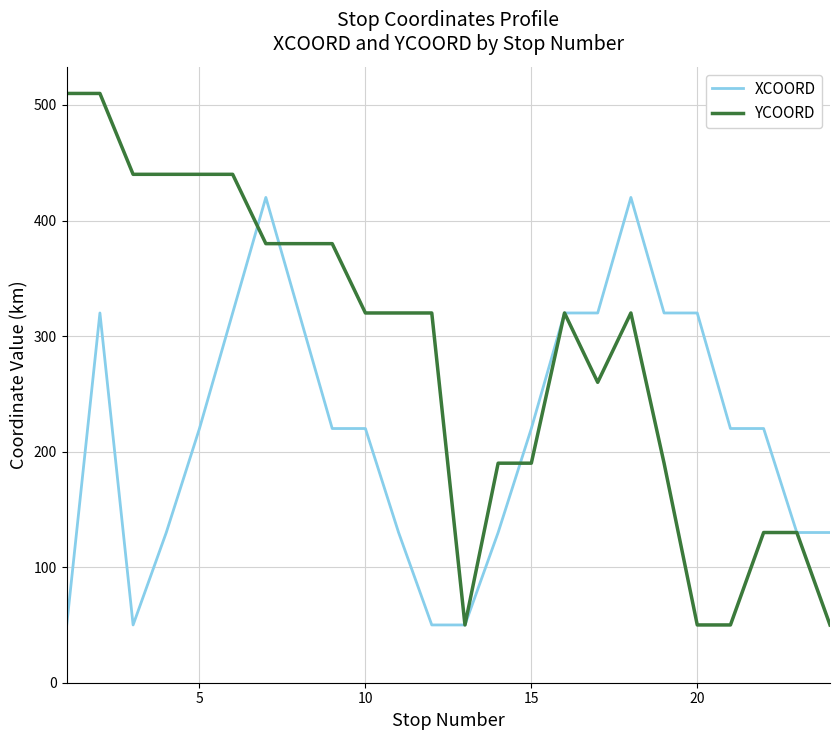

Which series has the widest spread of values?

YCOORD